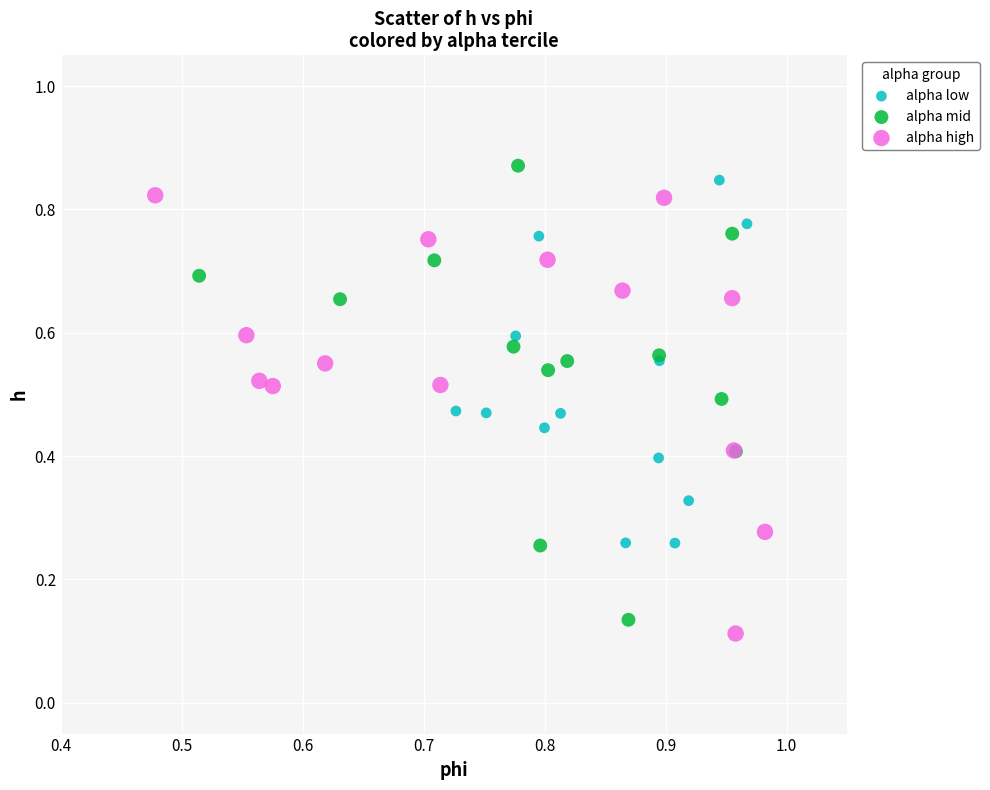

What are all the series names shown in the legend?

alpha low, alpha mid, alpha high